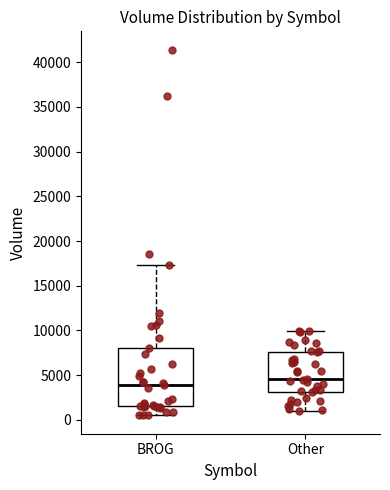

Reading left to right, transcribe this box plot: for each box, give where its median line is, the range the box spans, and where its two whiskers end, as read against the y-axis. The values are not printed on the chart, so give them approximately, as read against the axis.

BROG: median 4000, box 1500 to 8000, whiskers 500 to 17500
Other: median 4500, box 3000 to 7500, whiskers 1000 to 10000